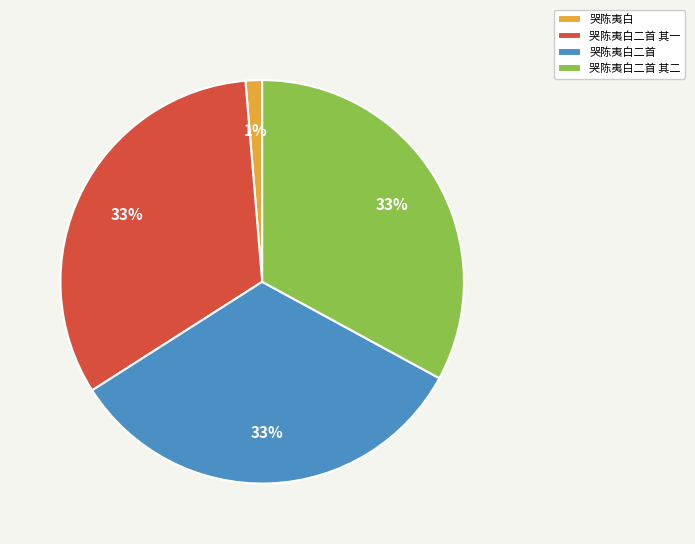

How many slices are in this pie chart?

4